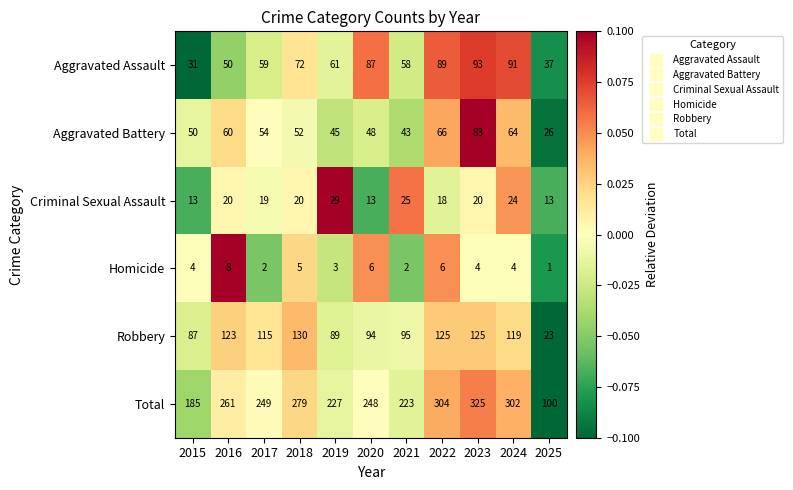

At which label does Robbery first exceed 115?

2016